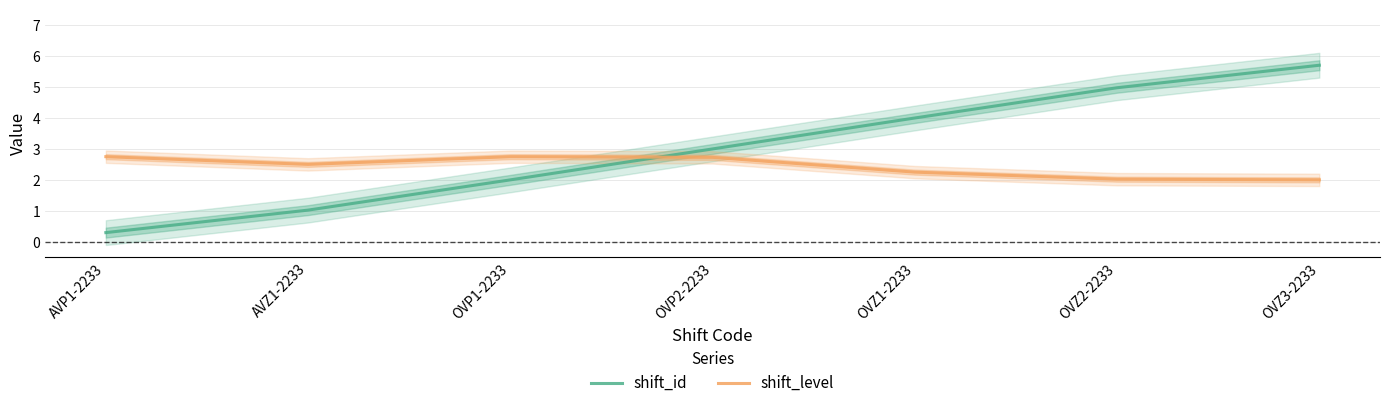

Which series has the largest total across all categories?

shift_id